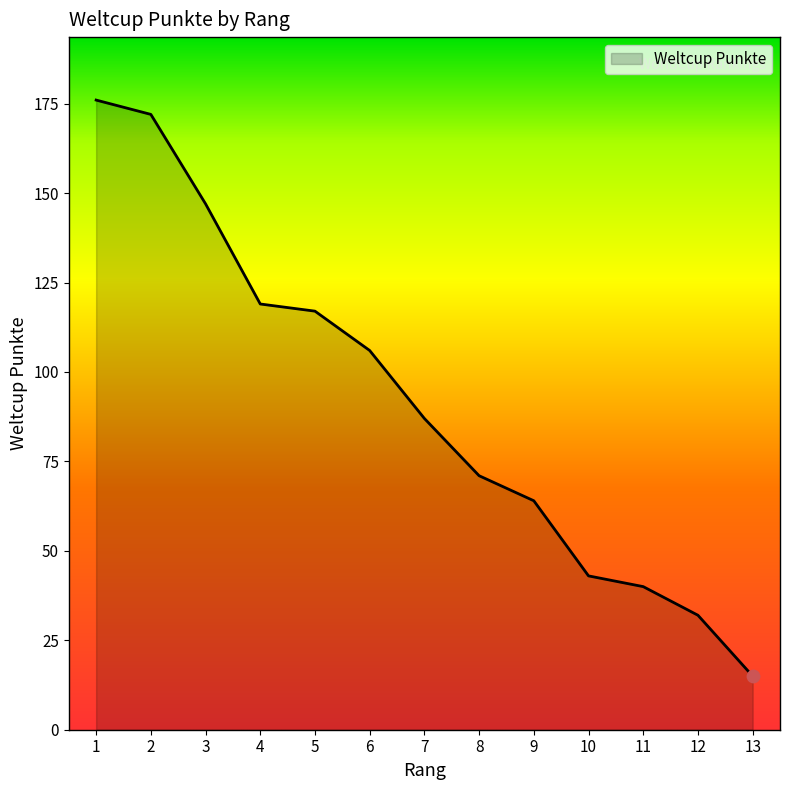

What is the change in value from 7 to 12?

-55